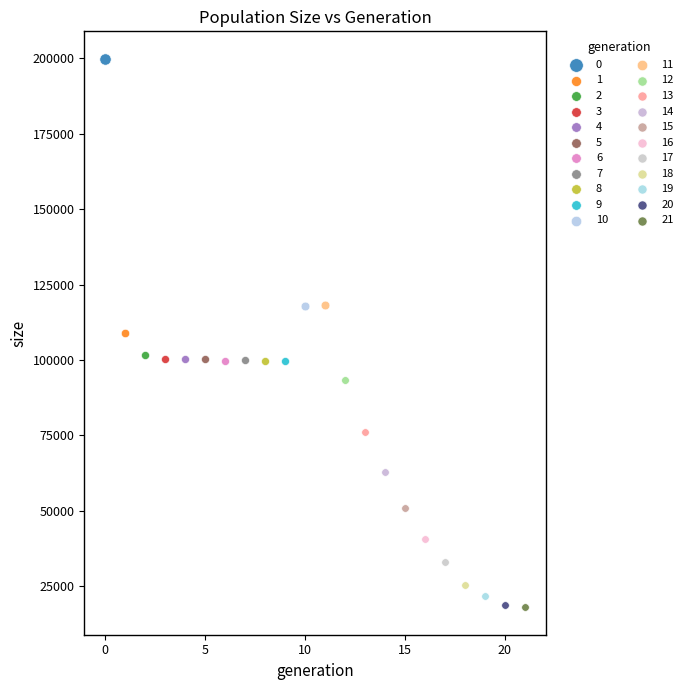

What are all the series names shown in the legend?

0, 1, 2, 3, 4, 5, 6, 7, 8, 9, 10, 11, 12, 13, 14, 15, 16, 17, 18, 19, 20, 21